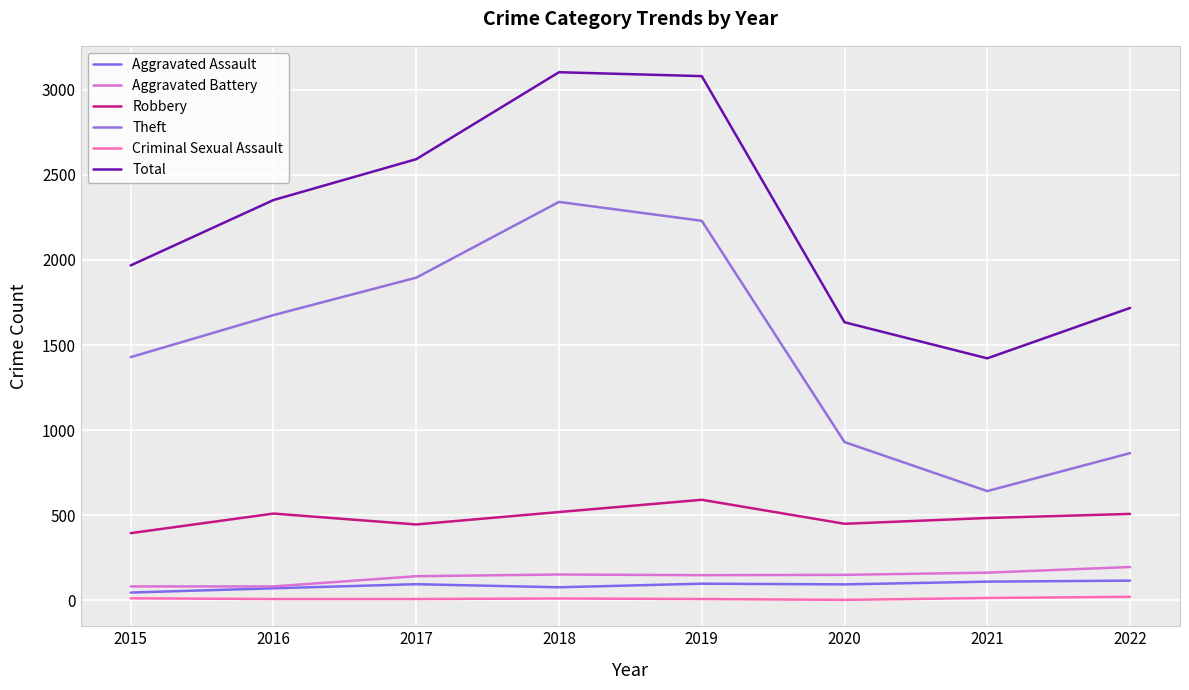

What is the sum of all Criminal Sexual Assault values?

85